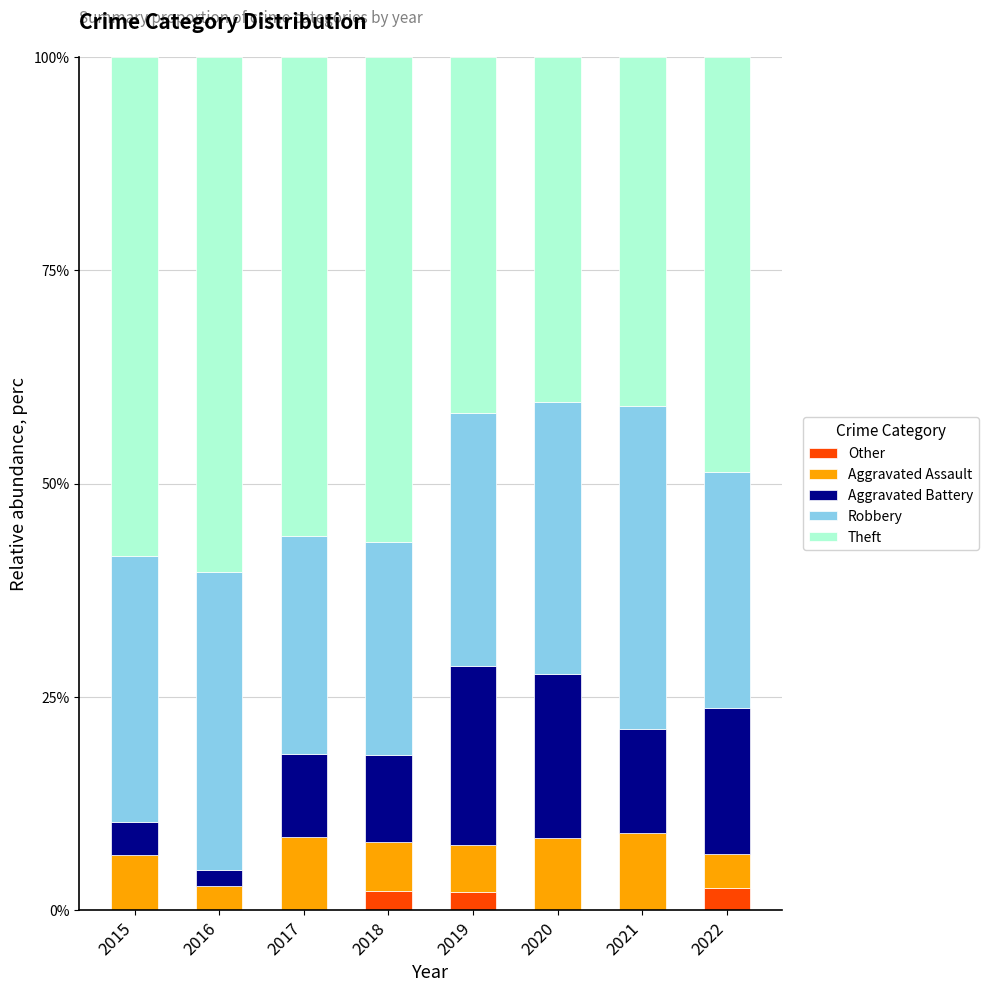

What value does the Other series have at 2019?

2.2